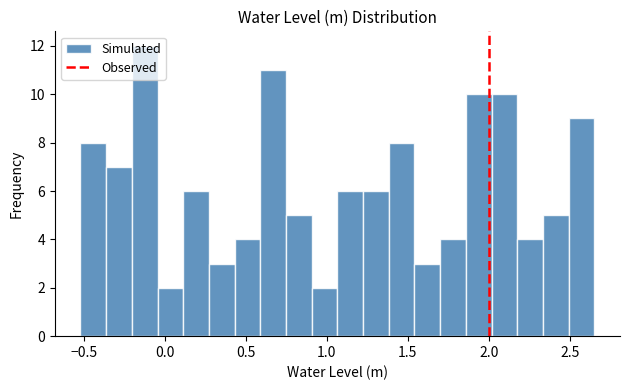

Read against the x-axis, roughly where is the centre of the tallest bar?

-0.10